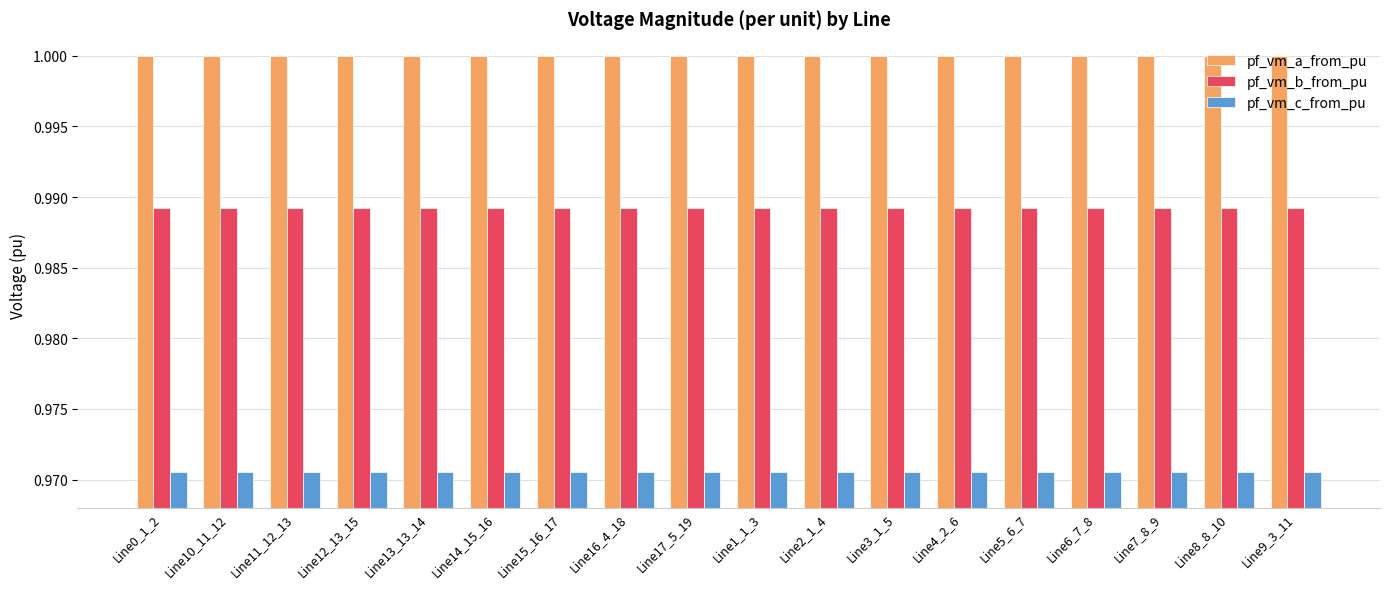

What is the label of the 1st bar from the left?

Line0_1_2